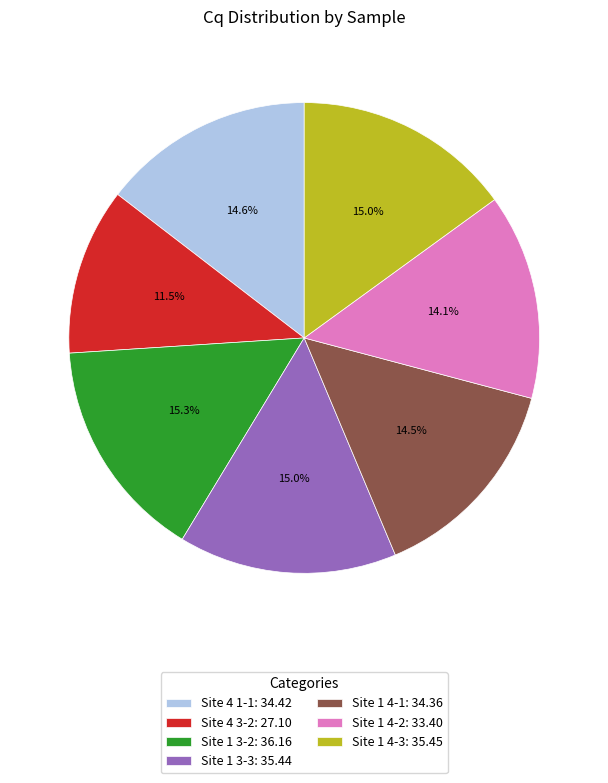

To the nearest percent, what is the combined percentage of Site 1 3-3 and Site 1 4-2?

29%